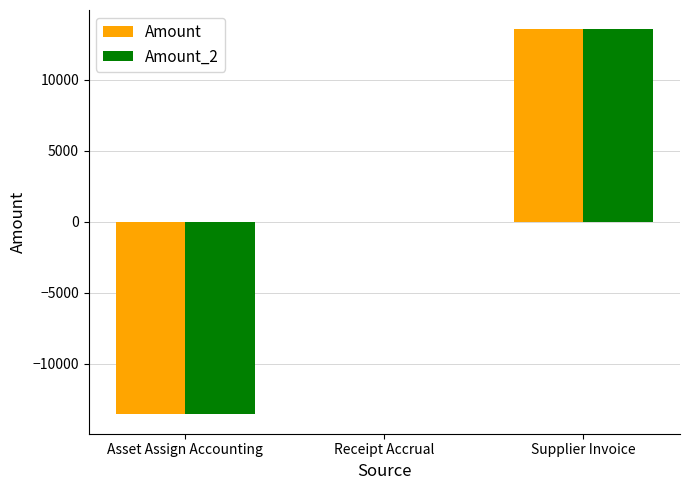

The Amount_2 series shows 0 at Receipt Accrual. True or false?

True